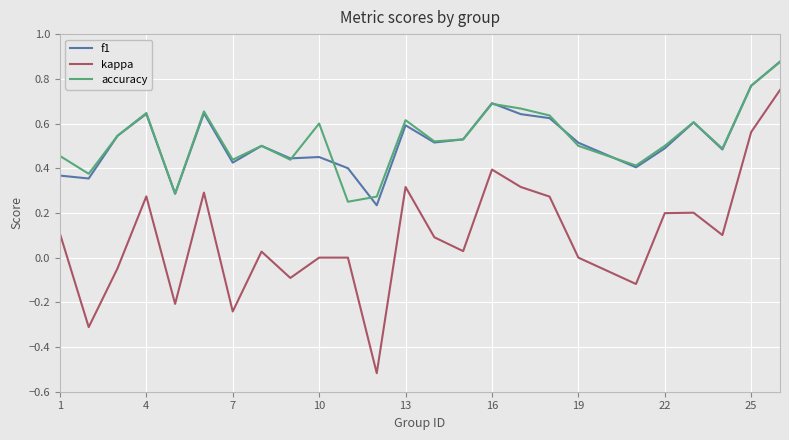

True or false: kappa and f1 intersect in this chart.

False